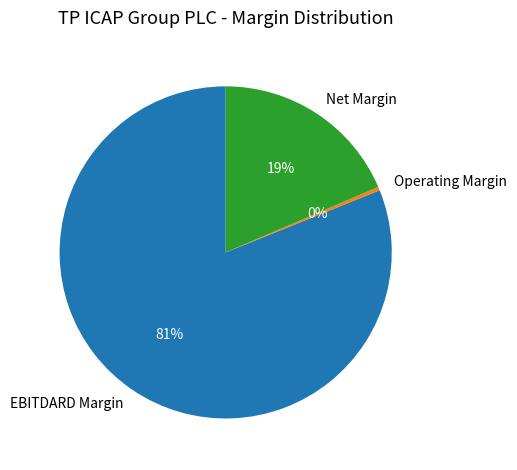

Rank the categories by value from lowest to highest.

Operating Margin, Net Margin, EBITDARD Margin